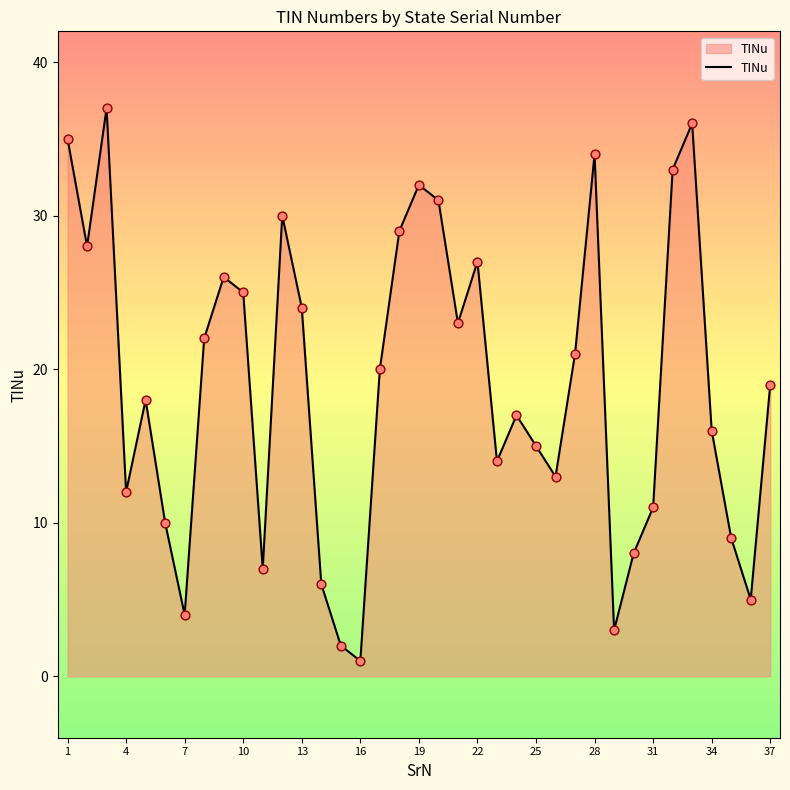

What is the maximum value shown in the chart?

37